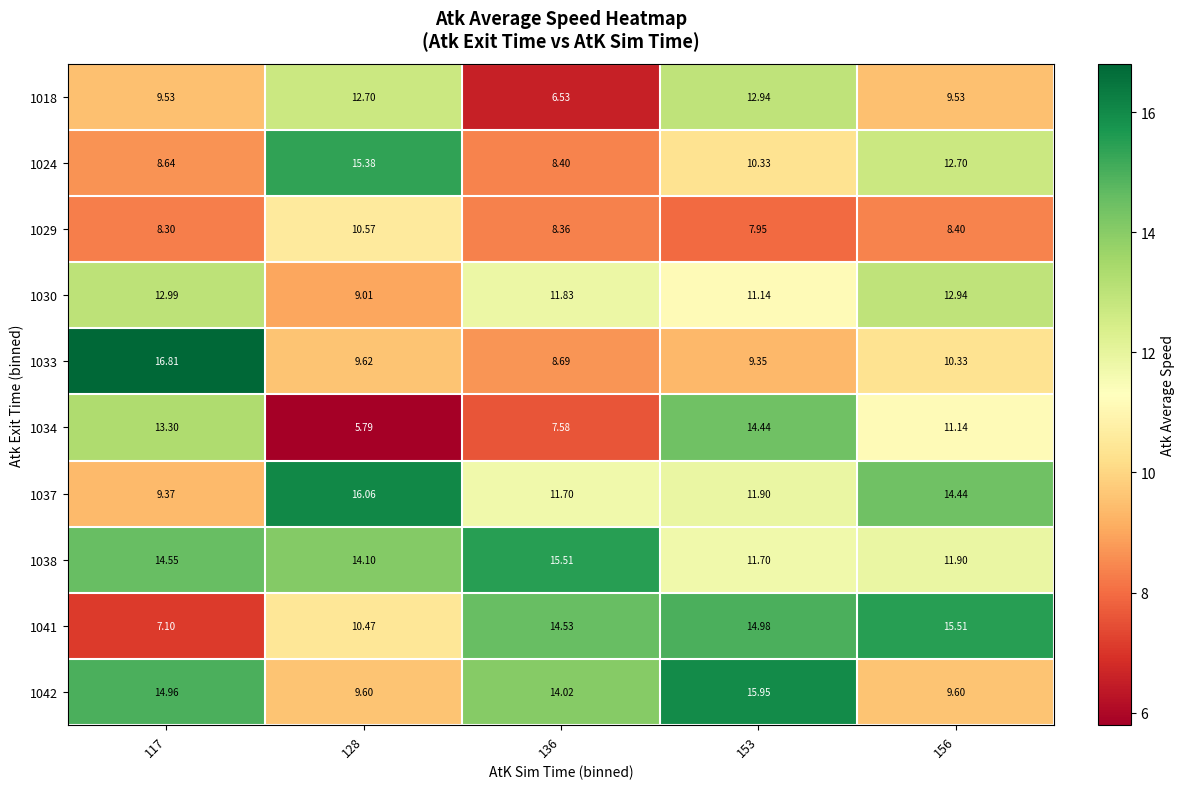

Is the value of 1037 at 156 greater than the value of 1041 at 117?

Yes